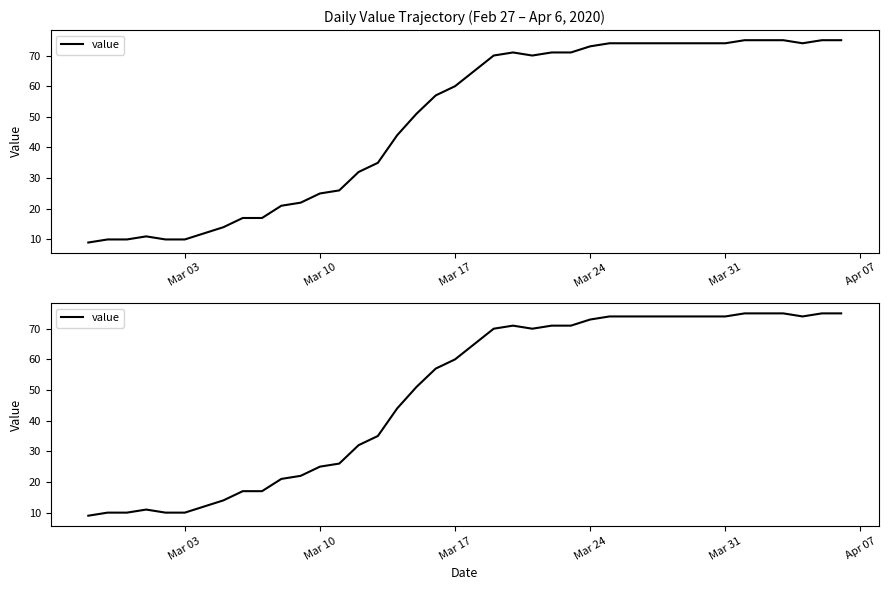

What is the maximum value shown in the chart?

75